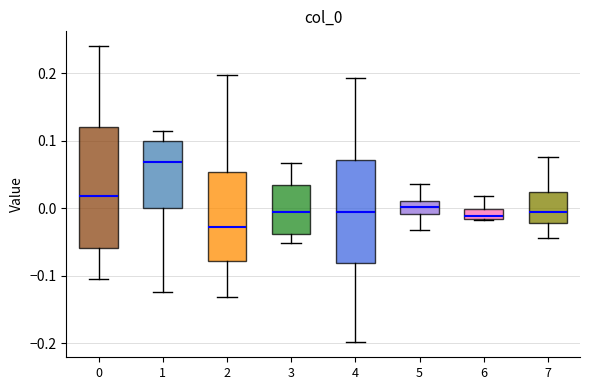

Reading left to right, transcribe this box plot: for each box, give where its median line is, the range the box spans, and where its two whiskers end, as read against the y-axis. The values are not printed on the chart, so give them approximately, as read against the axis.

0: median 0.02, box -0.06 to 0.12, whiskers -0.10 to 0.24
1: median 0.07, box 0.00 to 0.10, whiskers -0.12 to 0.11
2: median -0.03, box -0.08 to 0.05, whiskers -0.13 to 0.20
3: median -0.01, box -0.04 to 0.03, whiskers -0.05 to 0.07
4: median -0.01, box -0.08 to 0.07, whiskers -0.20 to 0.19
5: median 0.00, box -0.01 to 0.01, whiskers -0.03 to 0.04
6: median -0.01, box -0.02 to 0.00, whiskers -0.02 to 0.02
7: median -0.01, box -0.02 to 0.02, whiskers -0.04 to 0.08